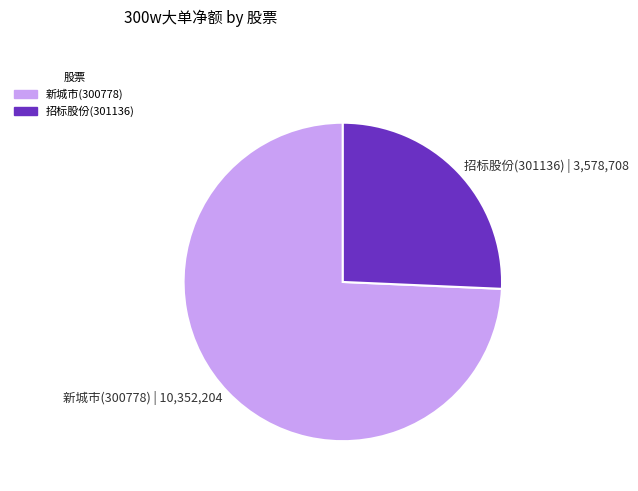

Count the number of slices in the pie.

2